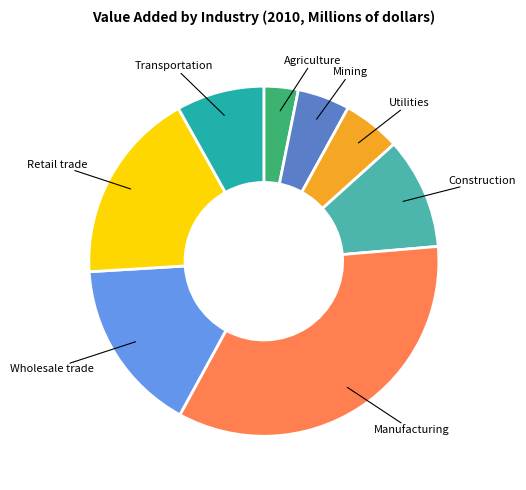

Do Retail trade and Utilities together represent more than half of the pie?

No